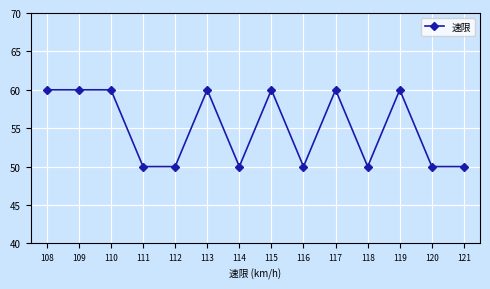

True or false: the data has more than 1 interior local peaks.

True